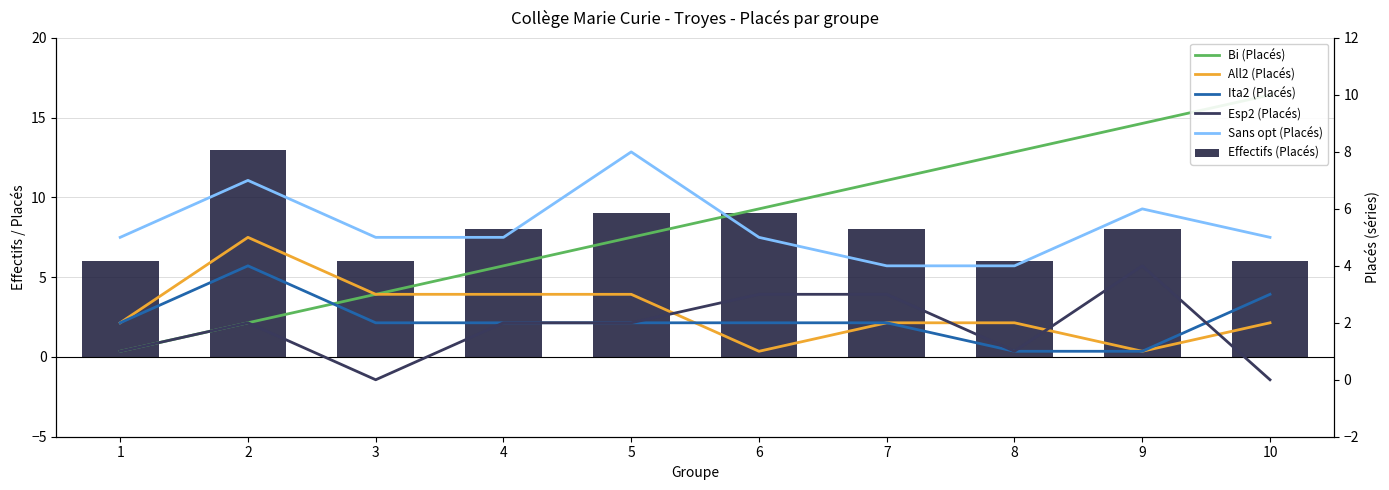

List the series in order of their peak value, lowest first.

Ita2 (Placés), Esp2 (Placés), All2 (Placés), Sans opt (Placés), Bi (Placés), Effectifs (Placés)